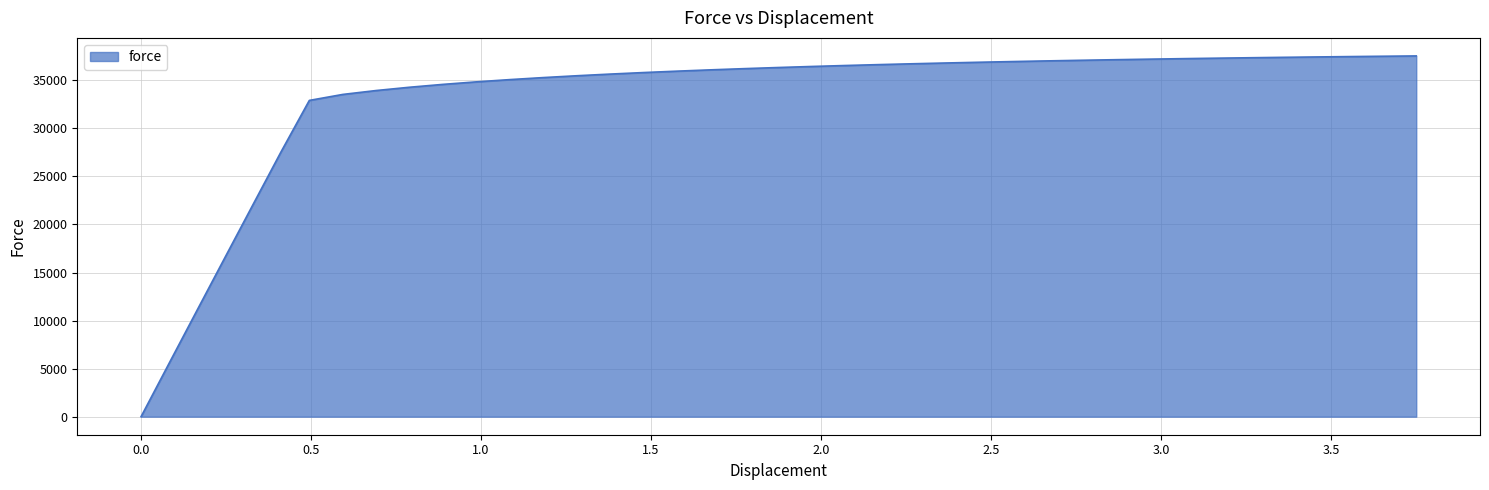

What is the maximum value shown in the chart?

37536.0